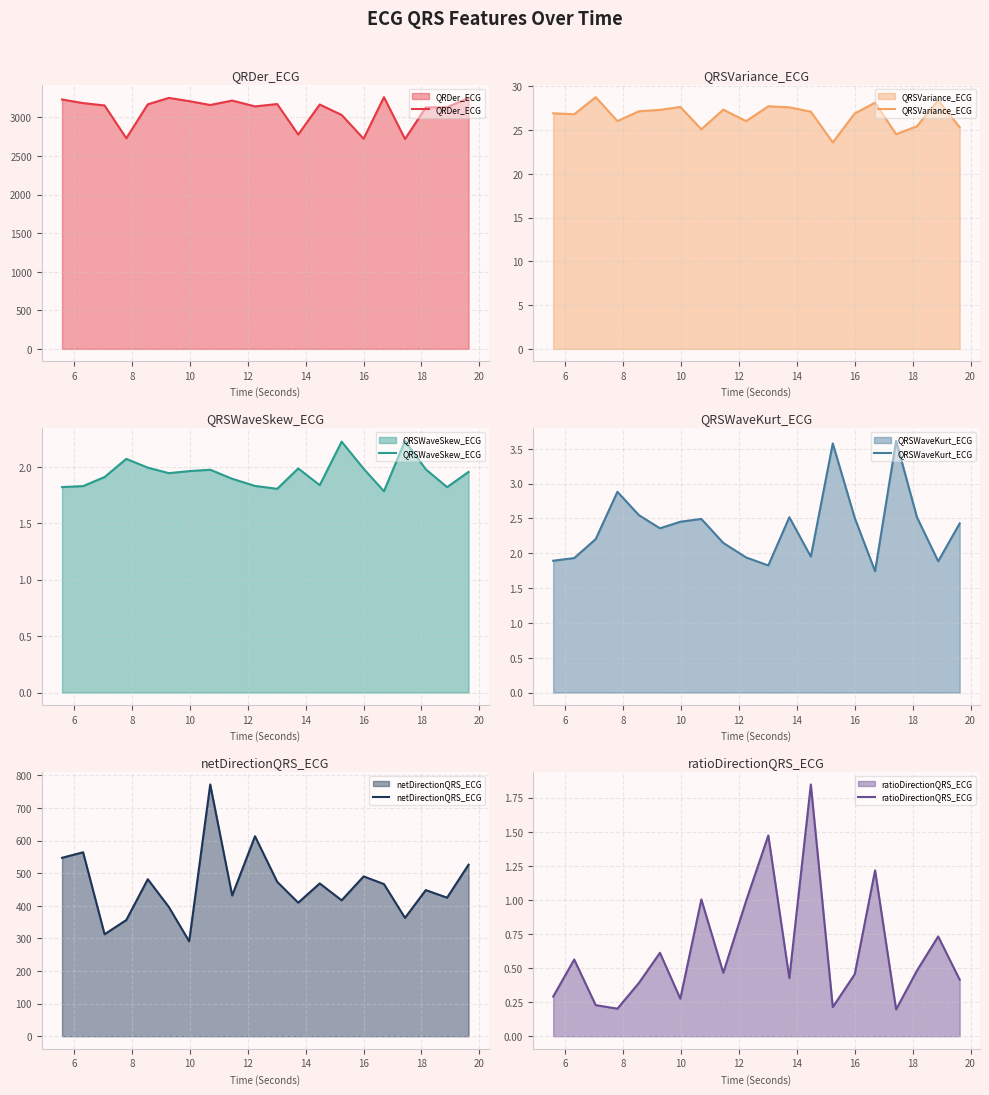

Does the chart have visible grid lines?

Yes